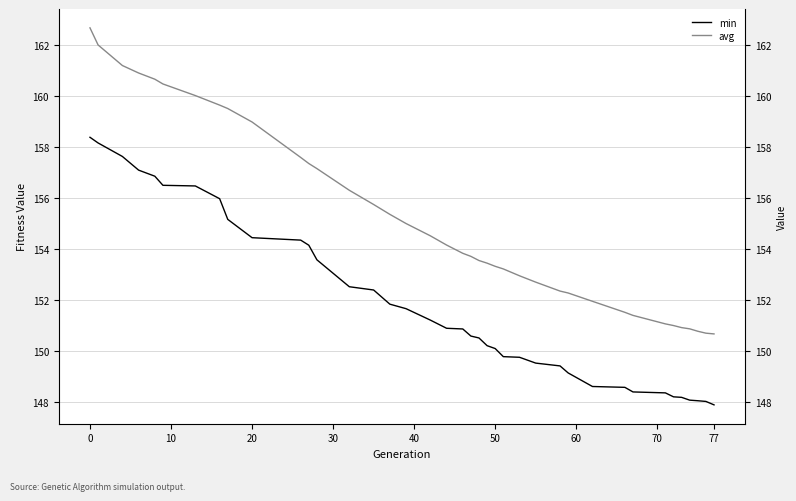

The avg series shows 209.7 at 11. True or false?

False